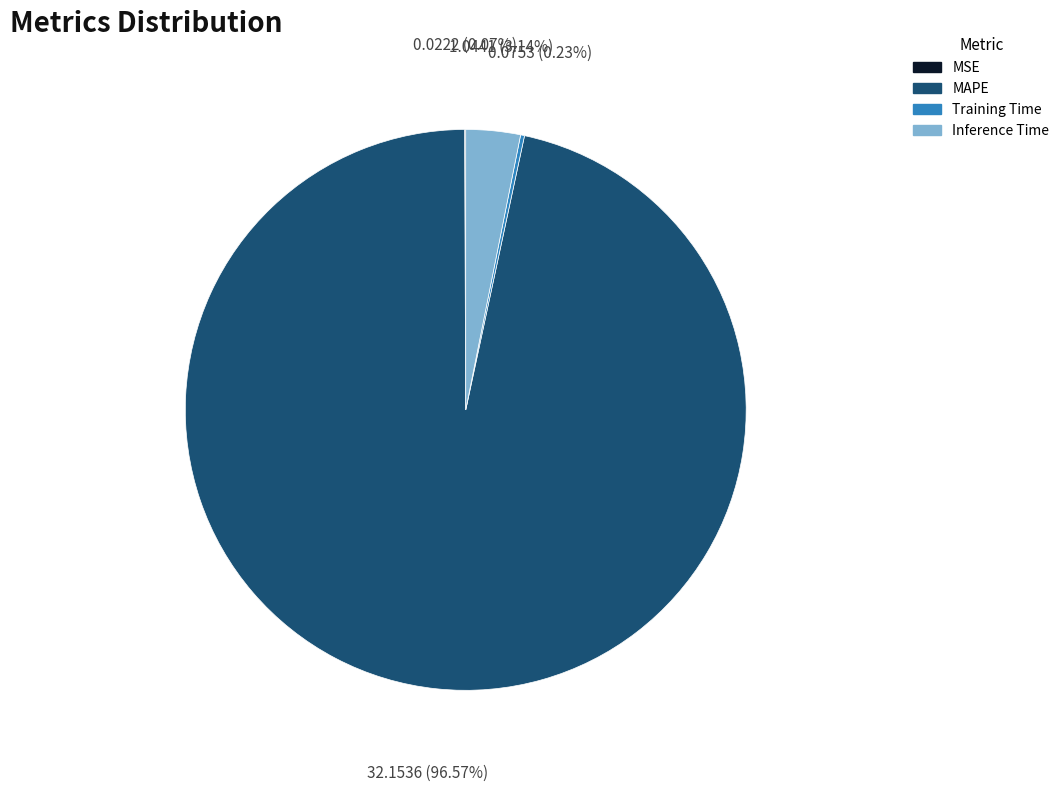

Is Inference Time the majority of the pie?

No